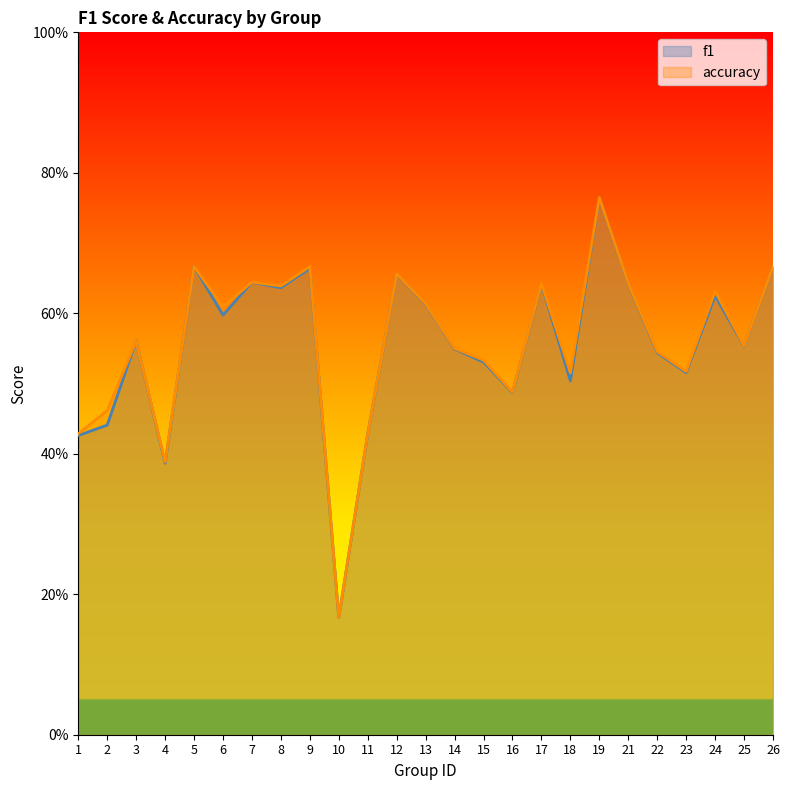

What is the minimum value for f1?

0.2